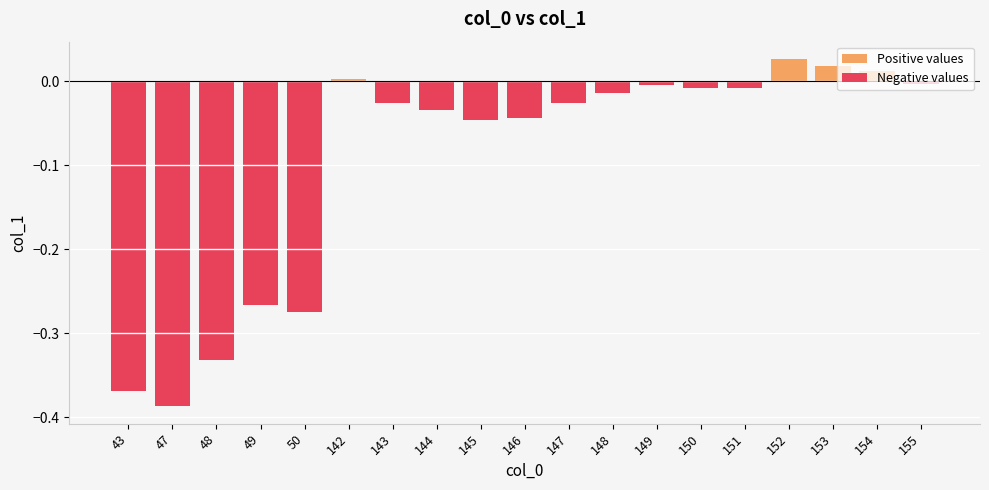

The value of Negative values at 149 is -0.0. True or false?

True